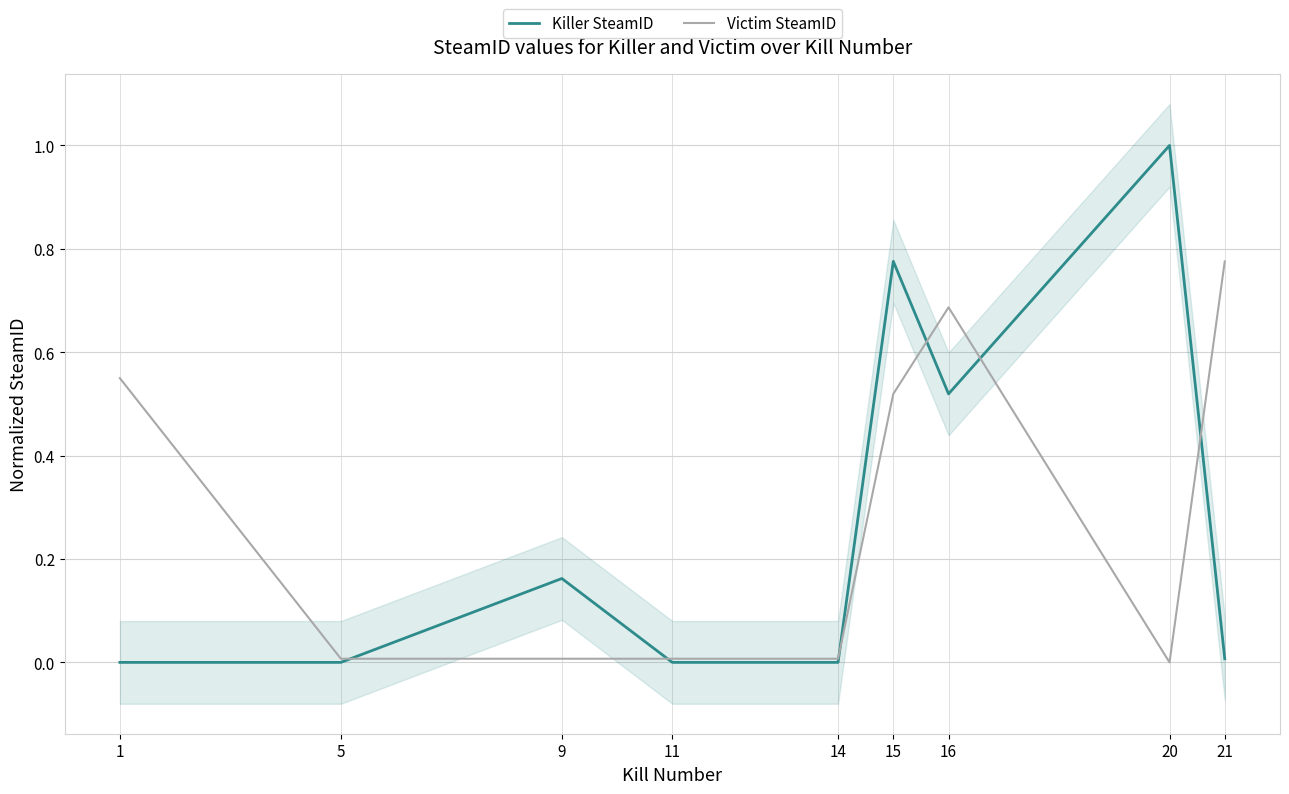

What is the maximum value for Victim SteamID?

0.8